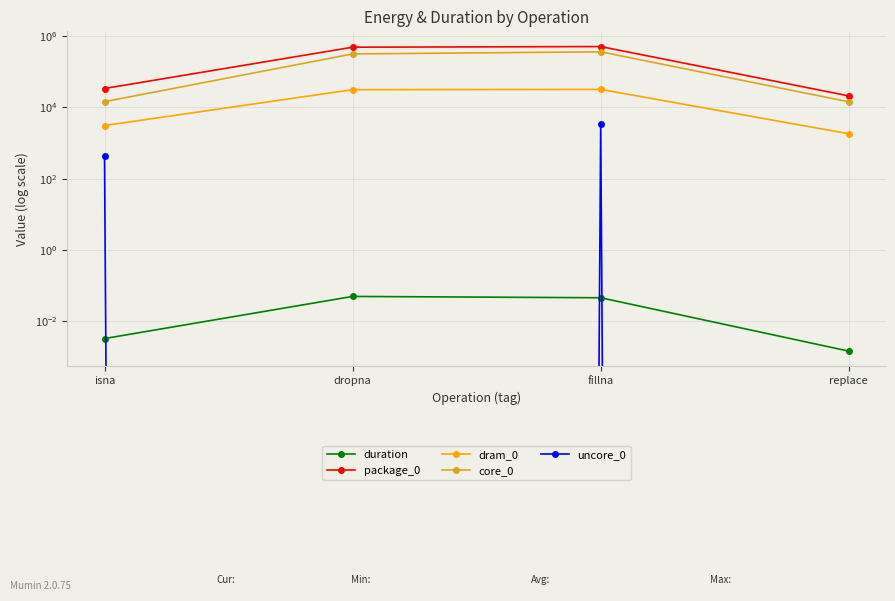

True or false: package_0 has more than 0 points higher than both neighbors.

True